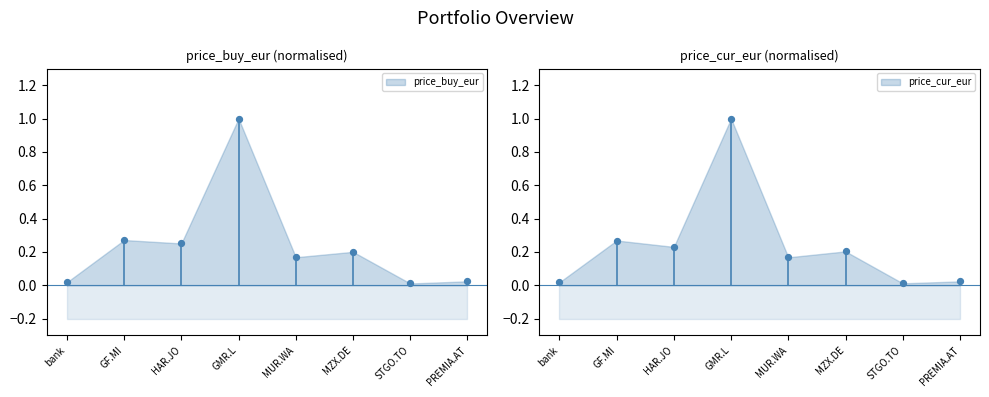

Which series reaches the maximum Y coordinate?

price_buy_eur